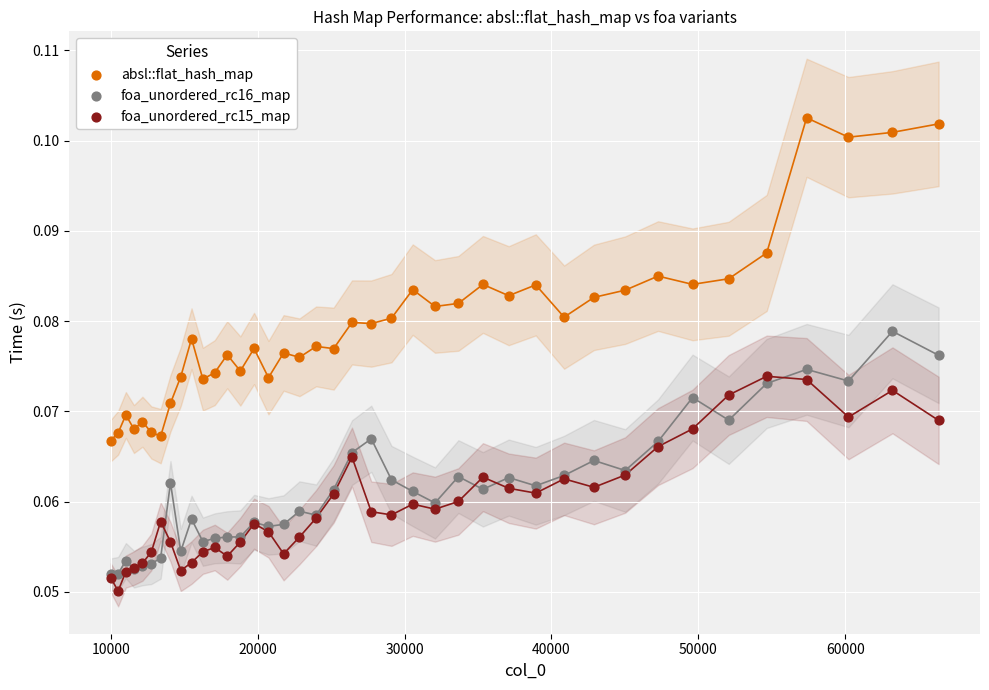

What are all the series names shown in the legend?

absl::flat_hash_map, foa_unordered_rc16_map, foa_unordered_rc15_map